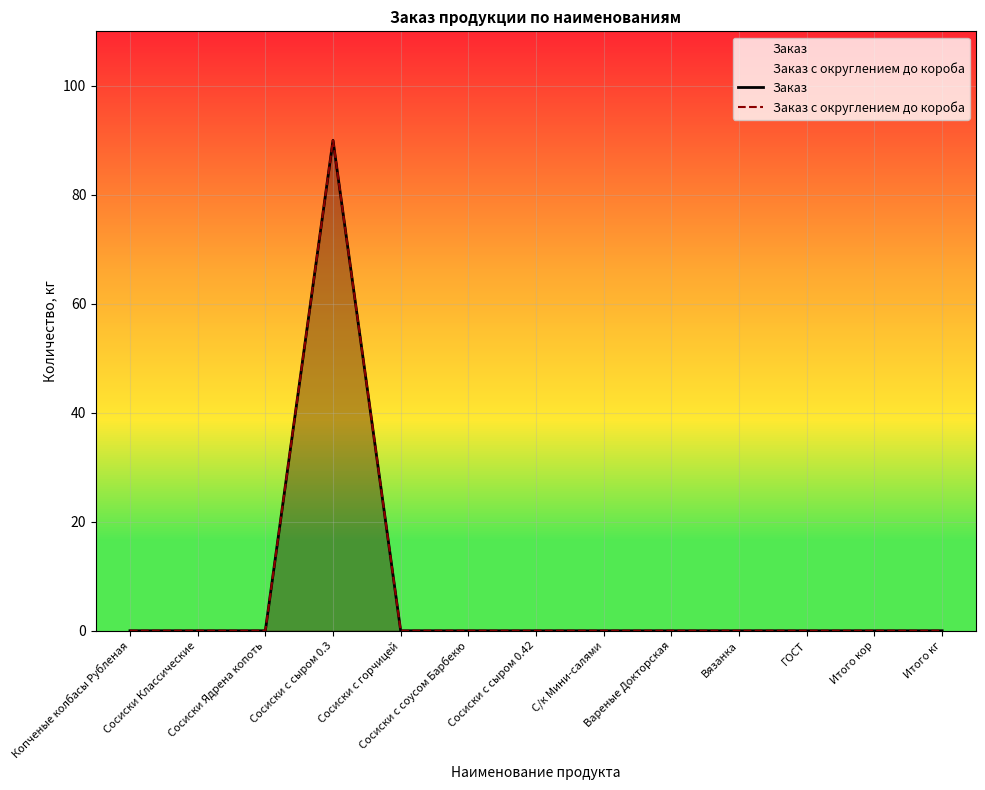

Which category has the lowest value in the Заказ с округлением до короба series?

Копченые колбасы Рубленая